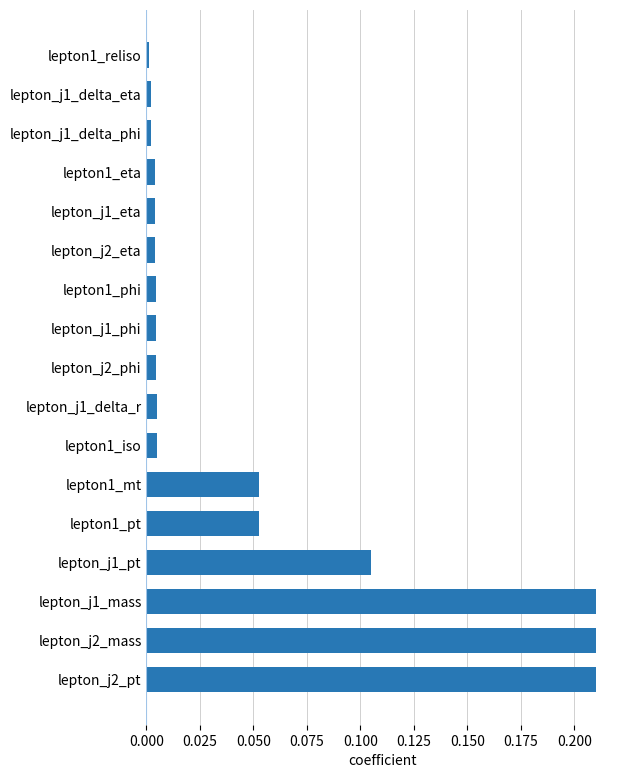

The chart shows a value of 0.0 at lepton_j1_delta_r. True or false?

True